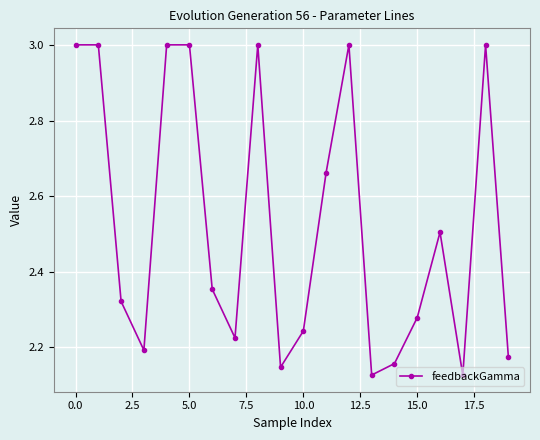

What is the sum of all values?

50.5